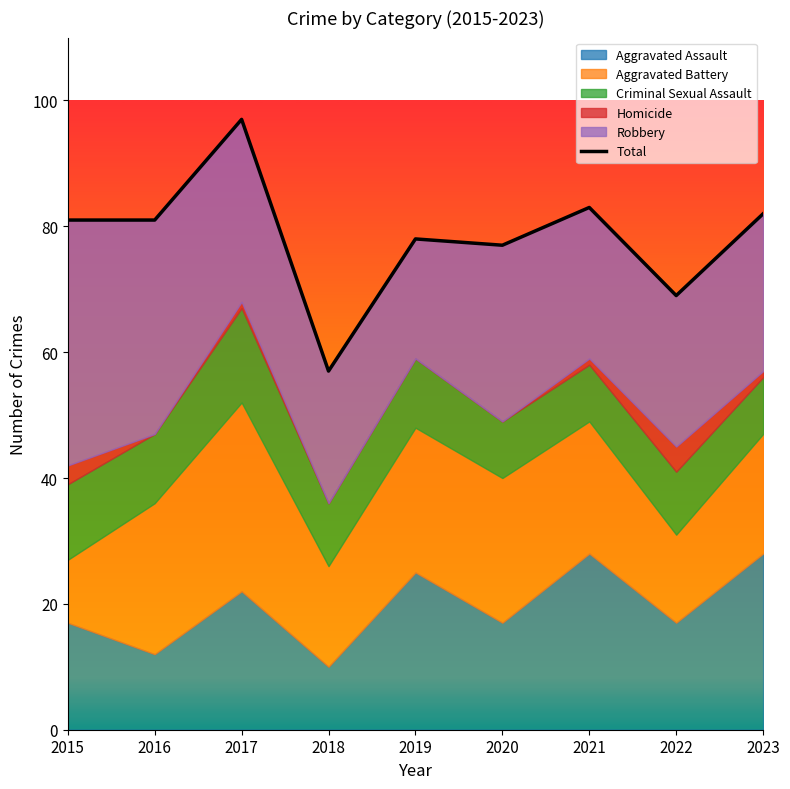

Approximately how many times larger is the value at 2017 compared to 2023?

1.2